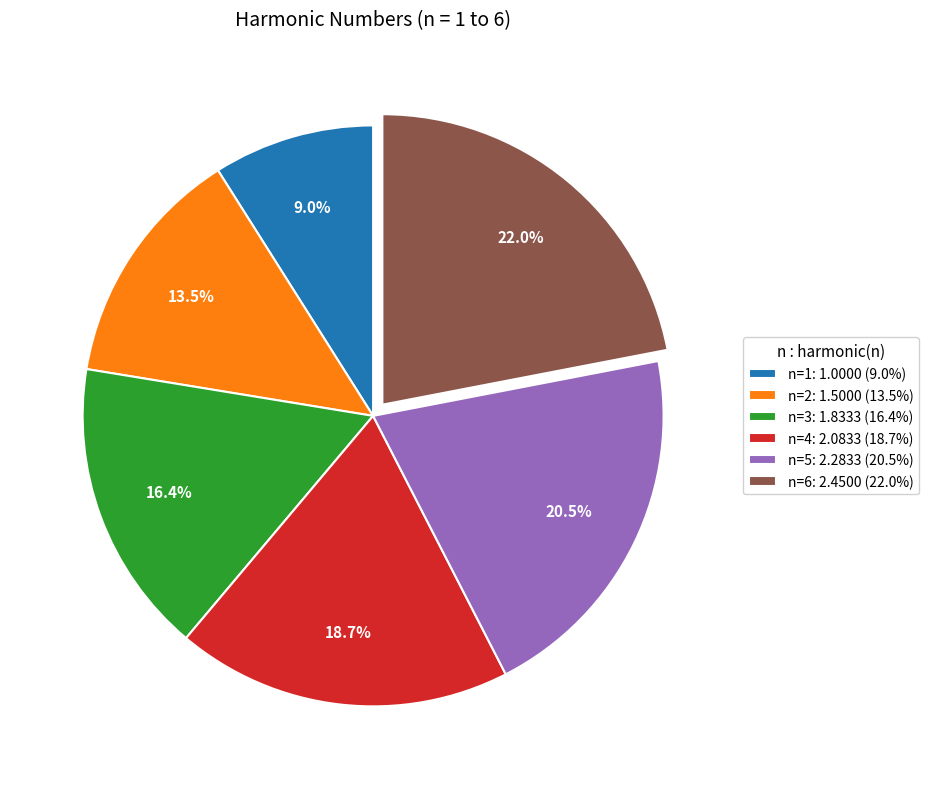

What is the smallest slice in the pie chart?

n=1: 1.0000 (9.0%)